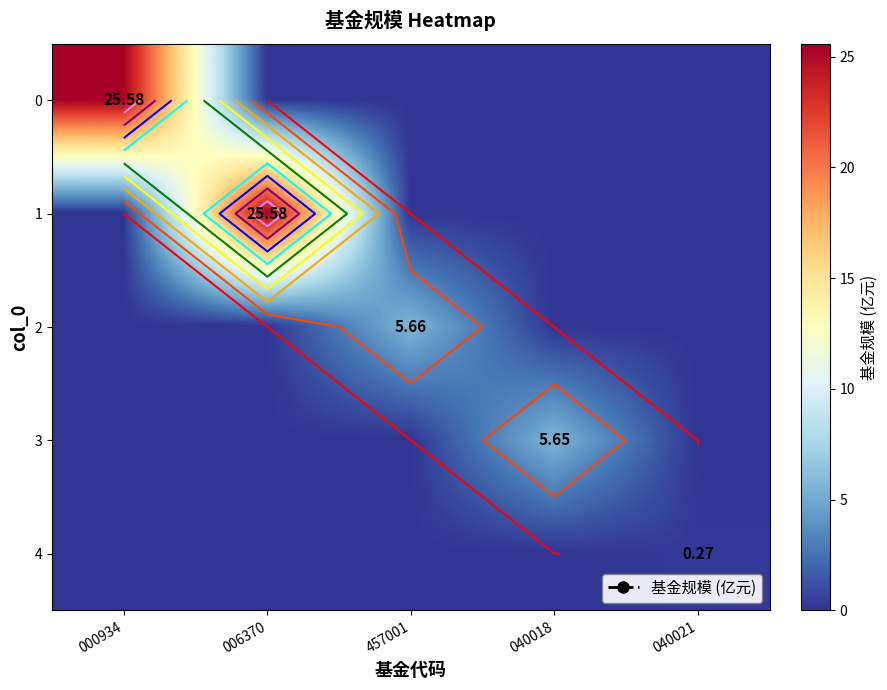

What is the total value across all series at 000934?

25.6